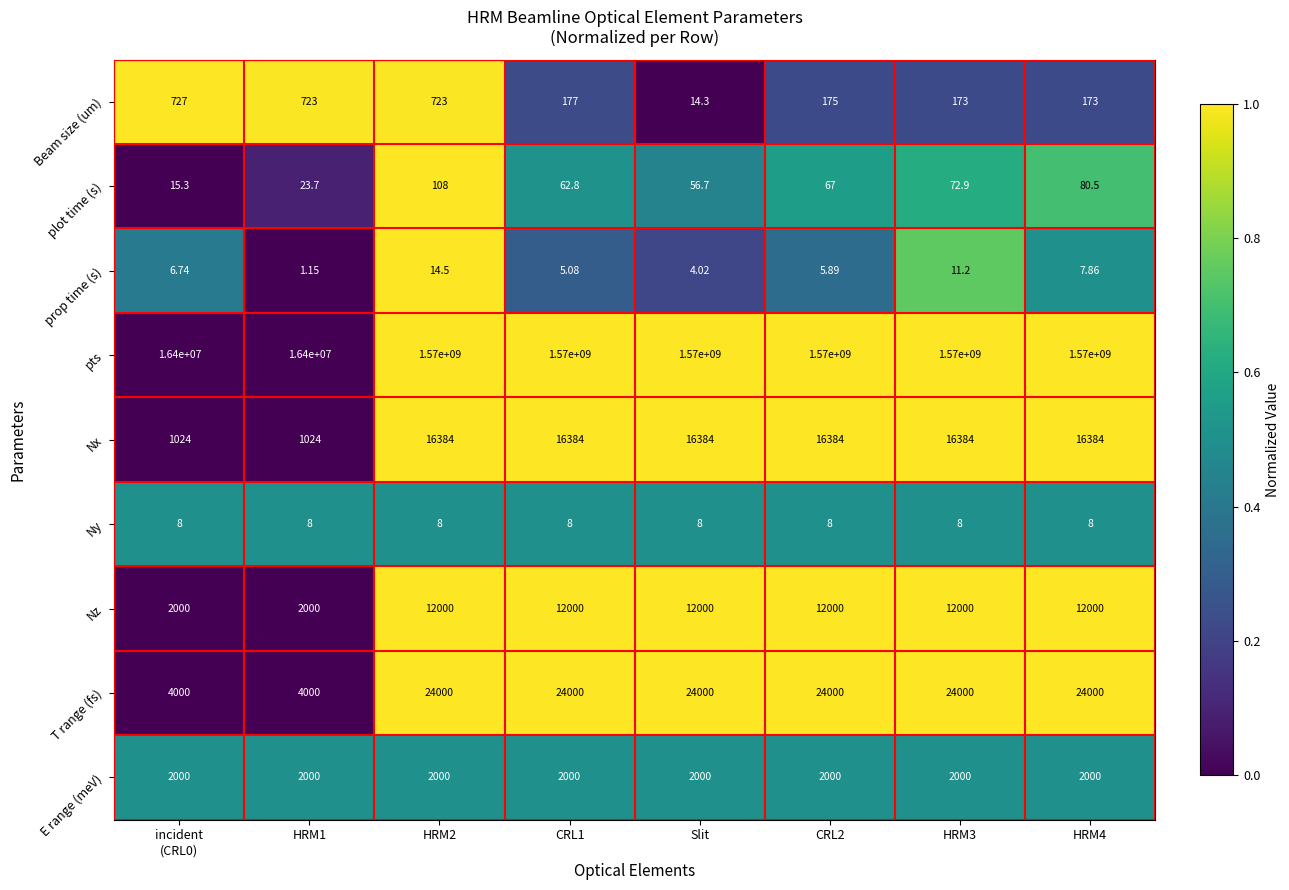

At which label does Beam size (um) reach its minimum?

Slit